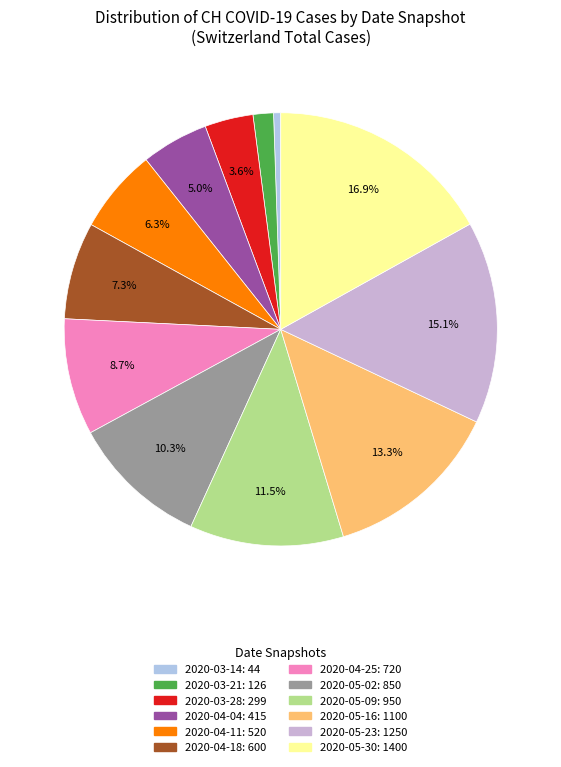

Which category has the smallest portion of the pie?

2020-03-14